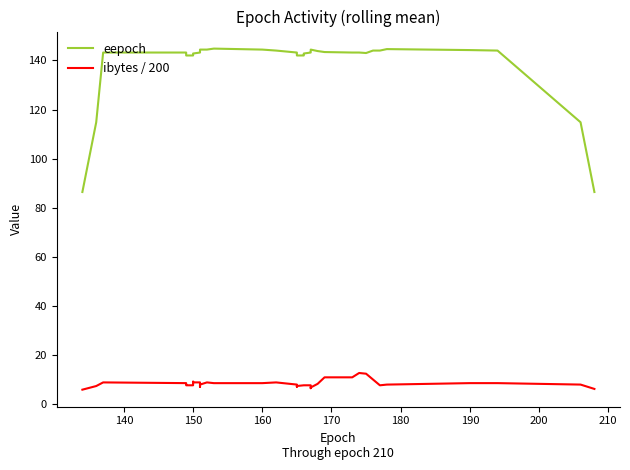

True or false: eepoch and ibytes / 200 intersect in this chart.

False